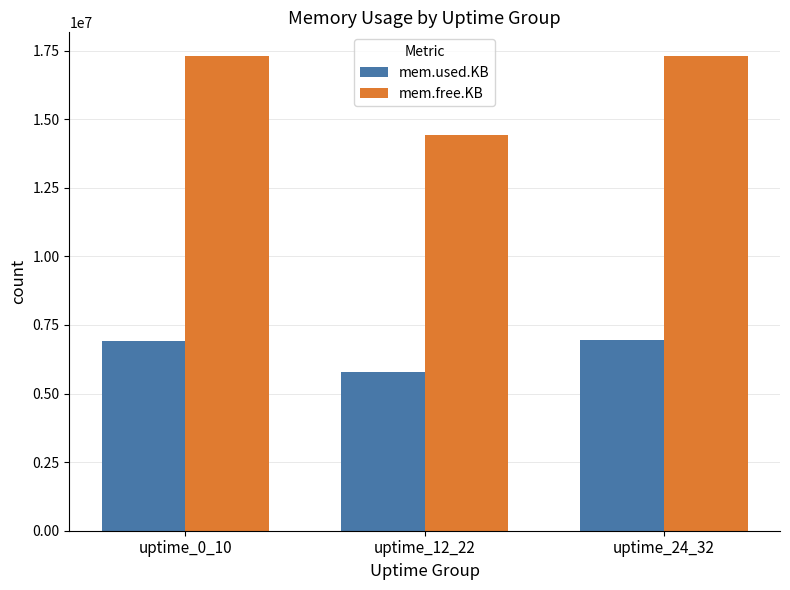

The mem.used.KB series shows 6928160 at uptime_0_10. True or false?

True